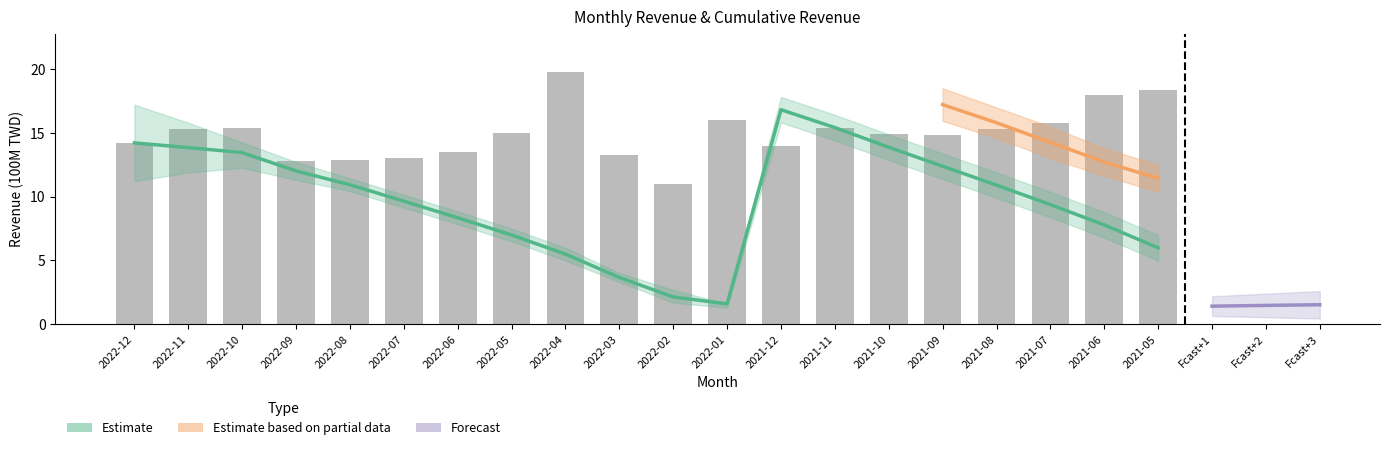

Which category has the lowest value in the 單月營收(億) series?

2022-02